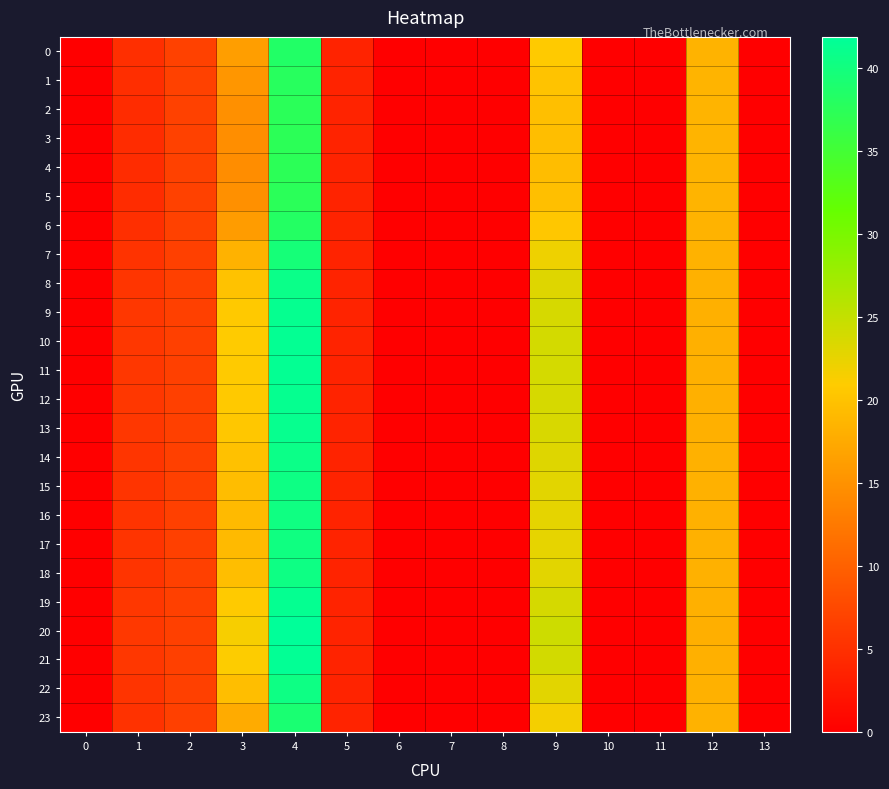

Which series has the largest range (max minus min)?

20